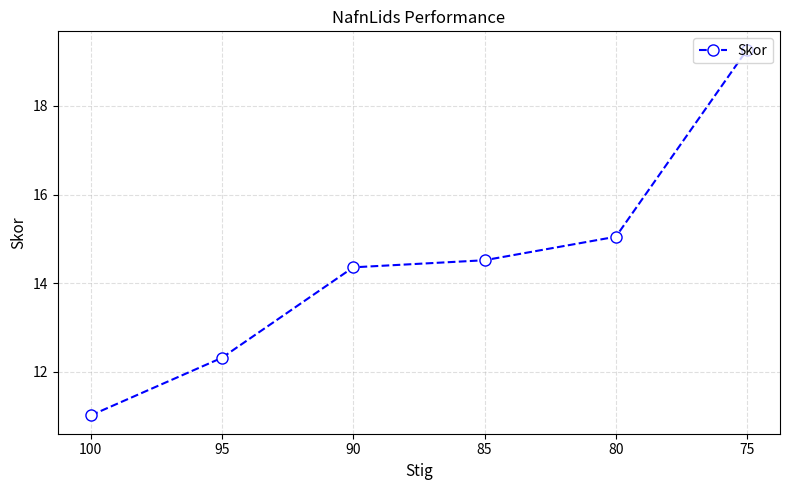

How many data points are less than 14?

2